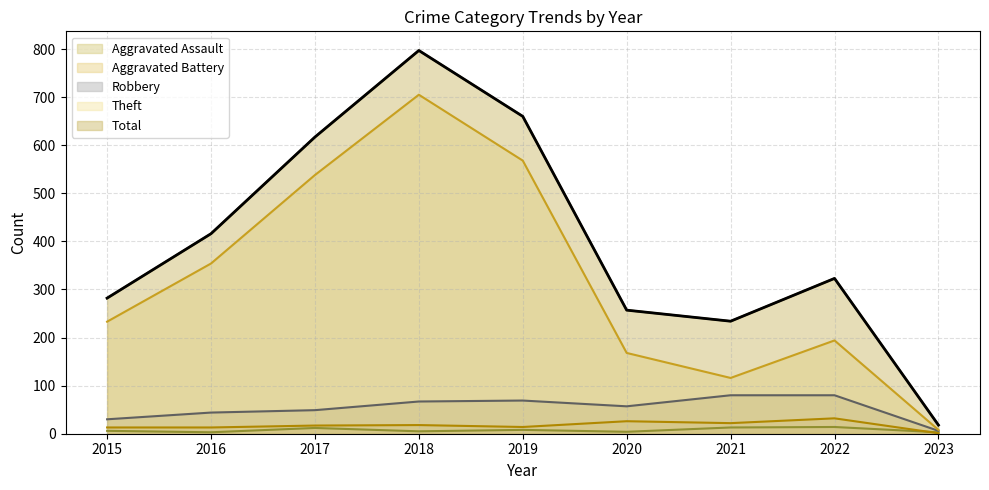

True or false: Total and Robbery cross at least once.

False